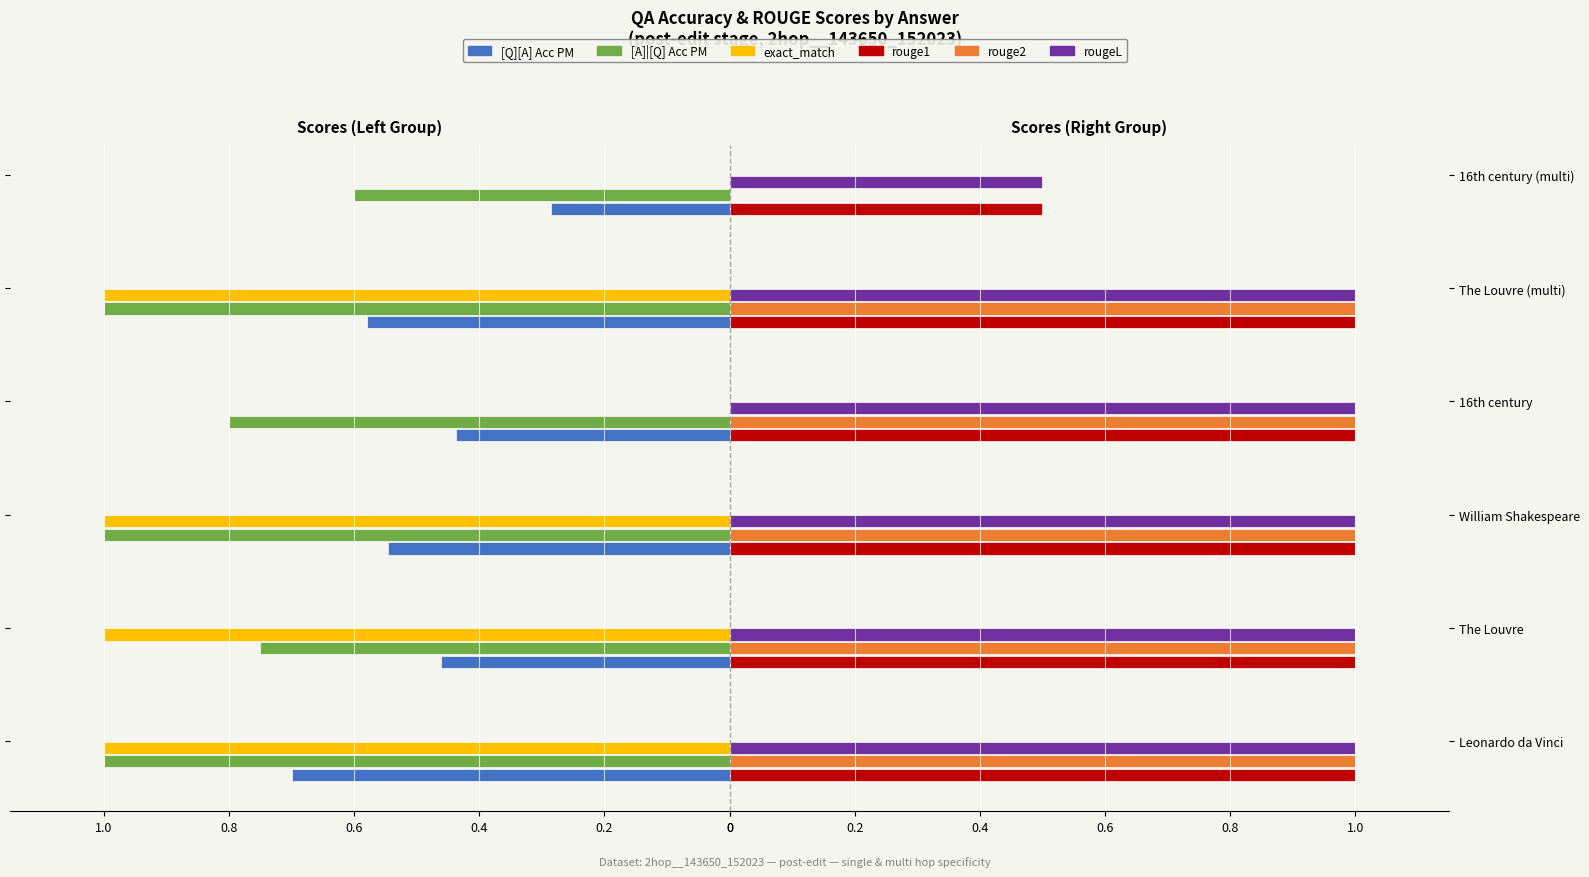

What is the minimum value shown in the chart?

-1.0